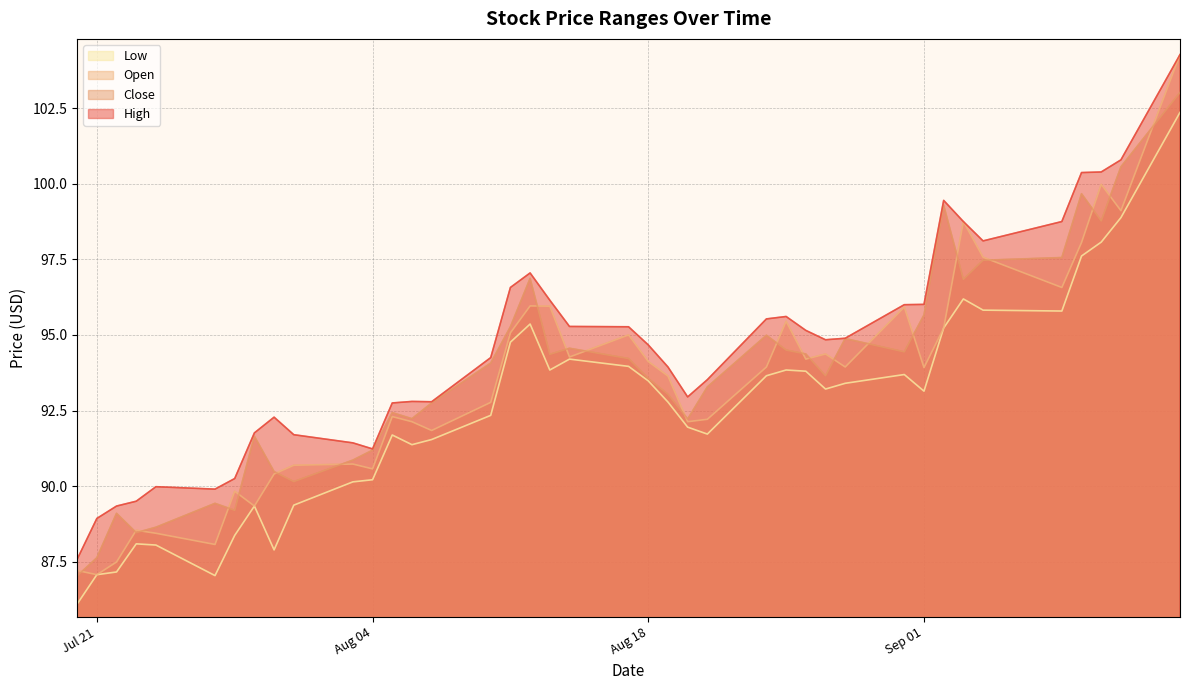

Does the chart have visible grid lines?

Yes